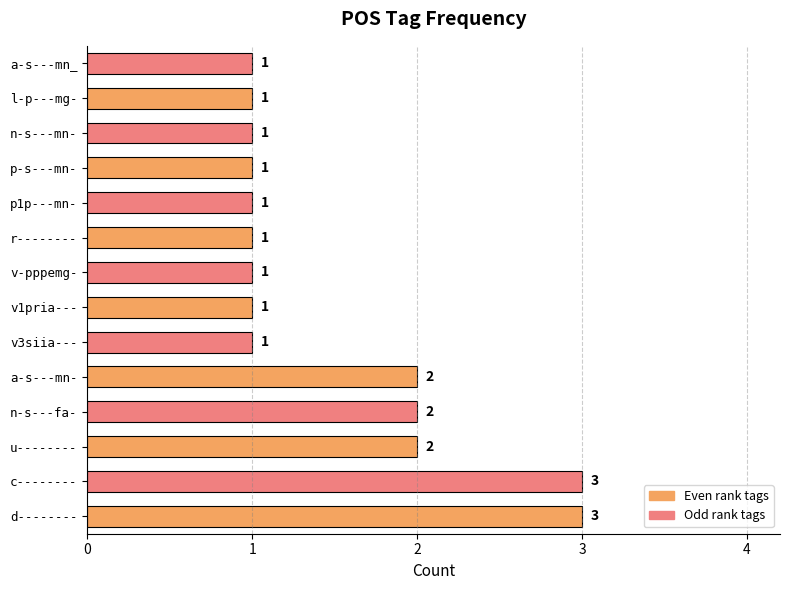

The chart shows a value of 1 at p-s---mn-. True or false?

True